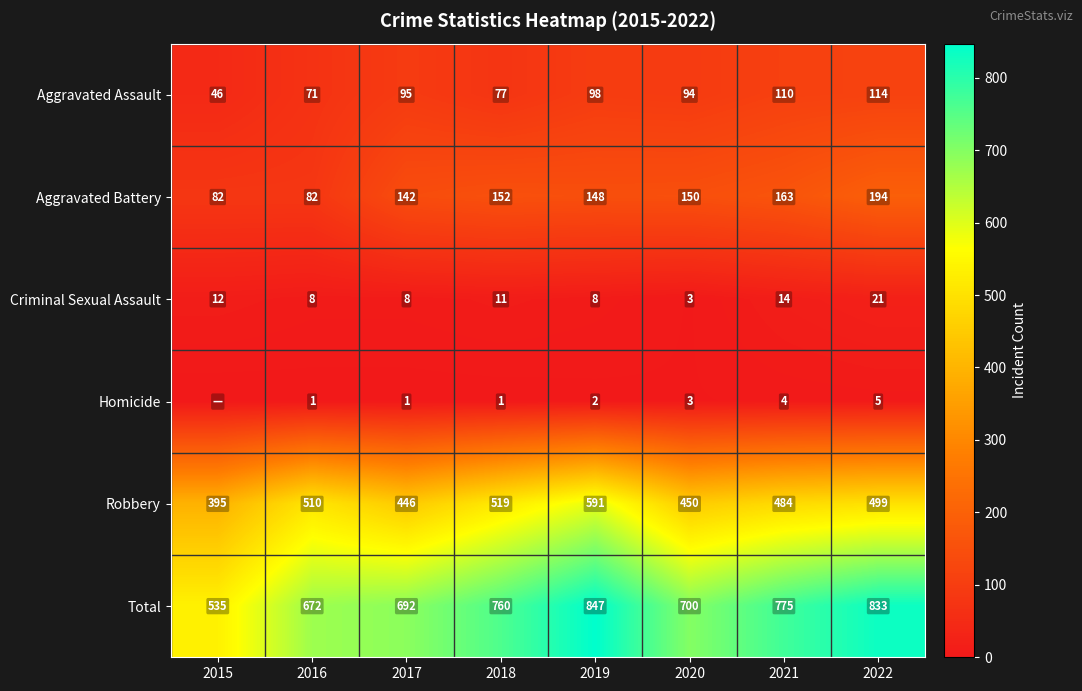

How many data points in Aggravated Battery are less than 150?

4